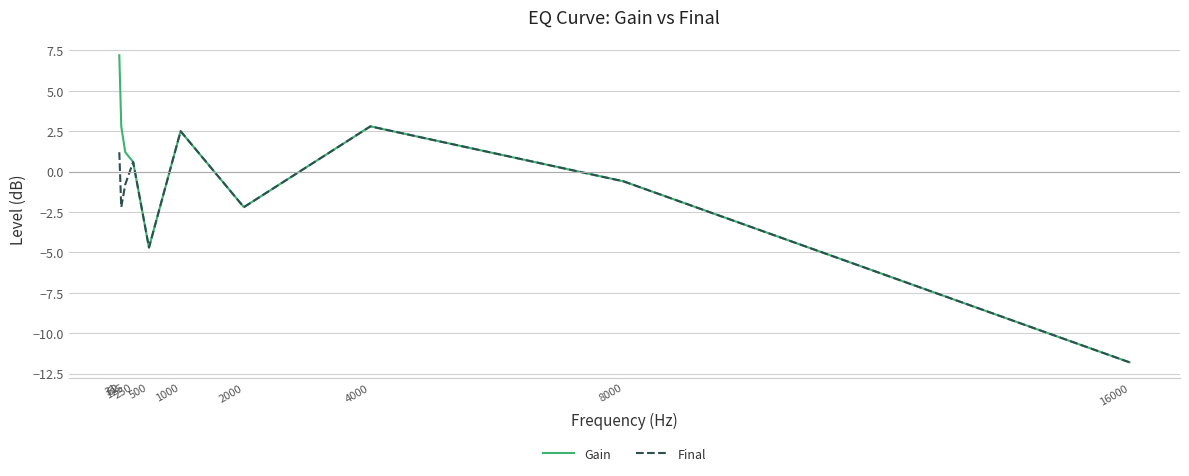

Count the number of data series in this chart.

2